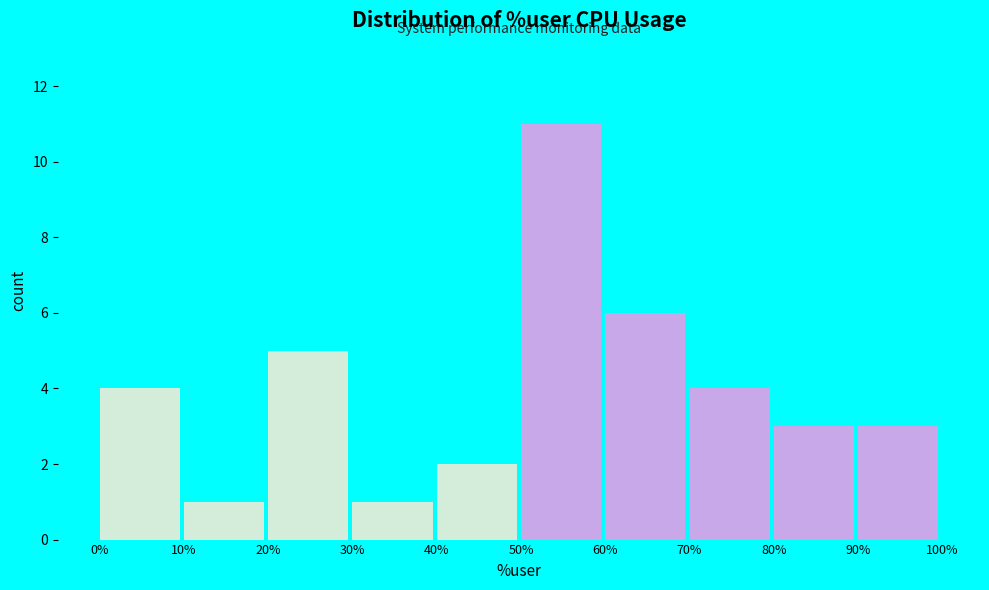

What is the height of the bar covering 60% to 70% on the x-axis? The values are not printed on the chart, so give them approximately, as read against the axis.

6